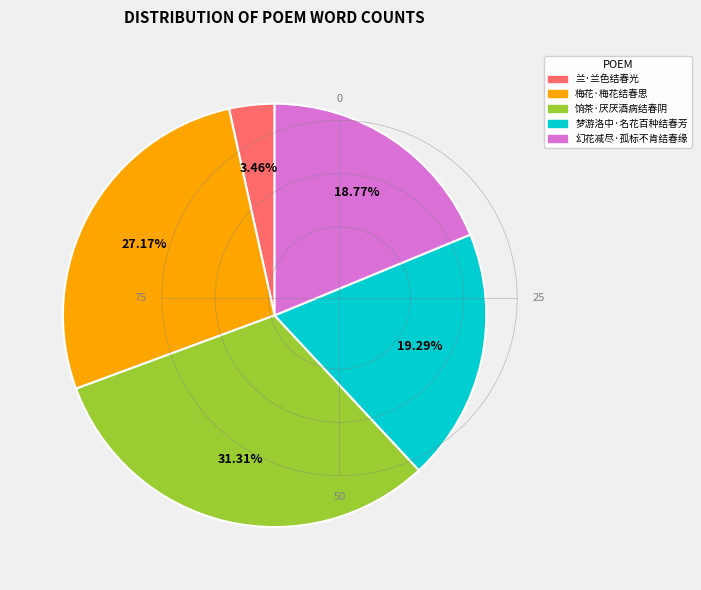

Is 兰·兰色结春光 the majority of the pie?

No